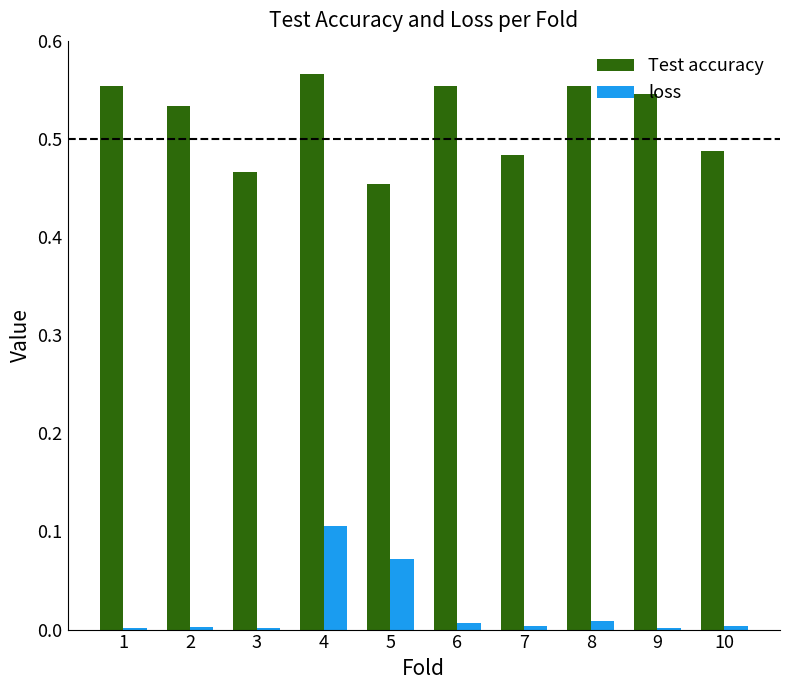

Which category has the highest value in the Test accuracy series?

4